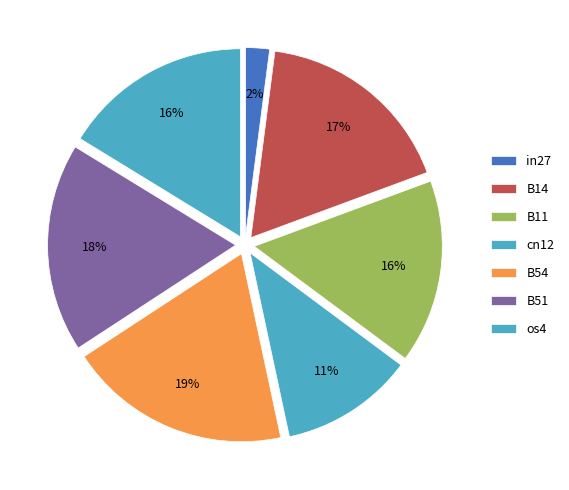

How many segments does this pie chart have?

7